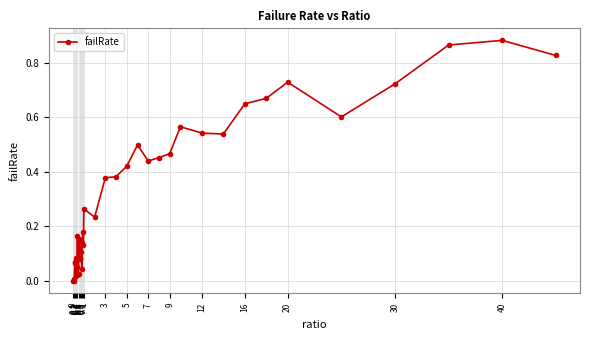

Does the chart have visible grid lines?

Yes